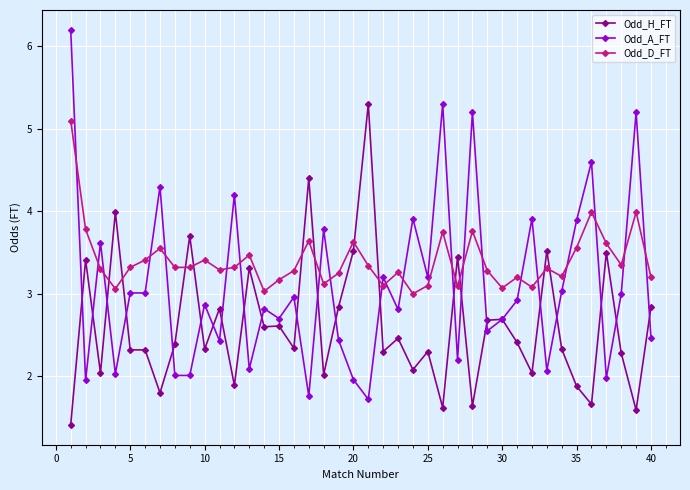

True or false: Odd_A_FT has more than 1 points higher than both neighbors.

True